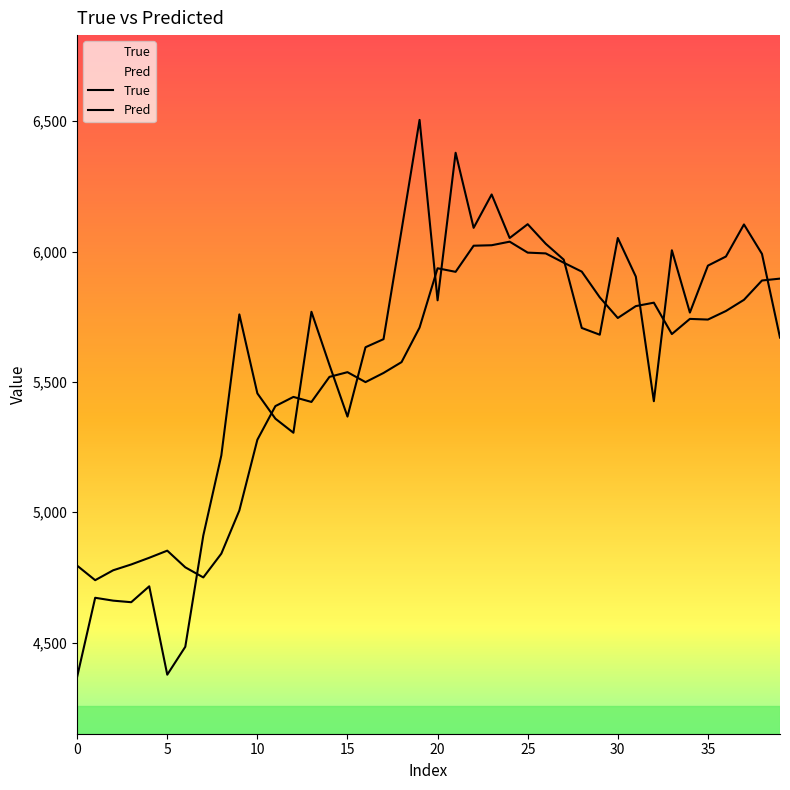

Which series has the largest range (max minus min)?

True